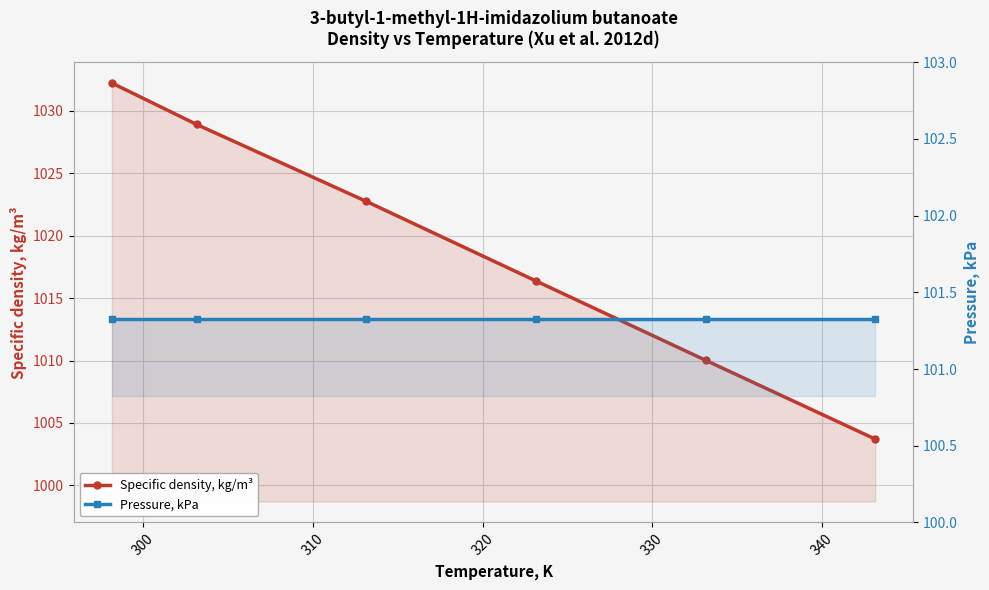

How many distinct data groups are displayed?

2